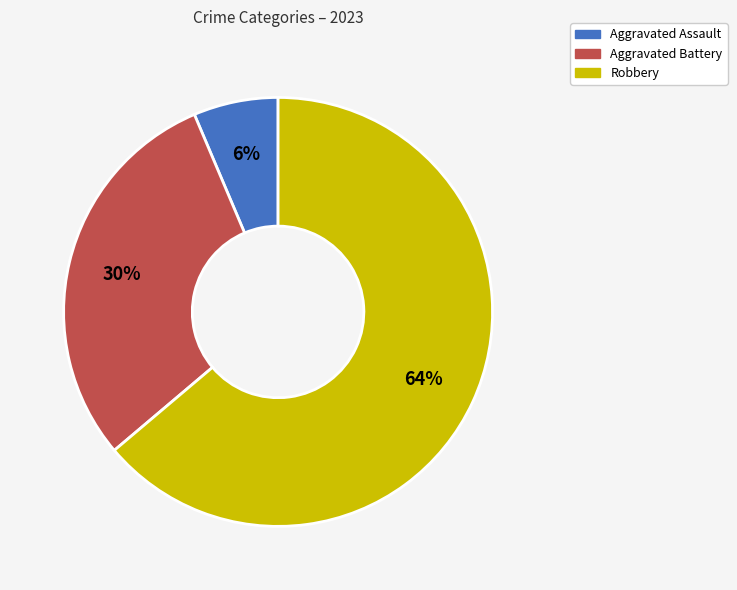

Do Robbery and Aggravated Battery together represent more than half of the pie?

Yes